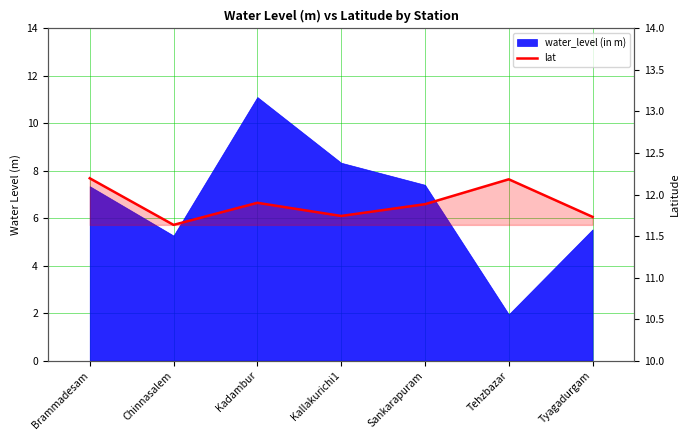

What is the sum of all values?

83.3